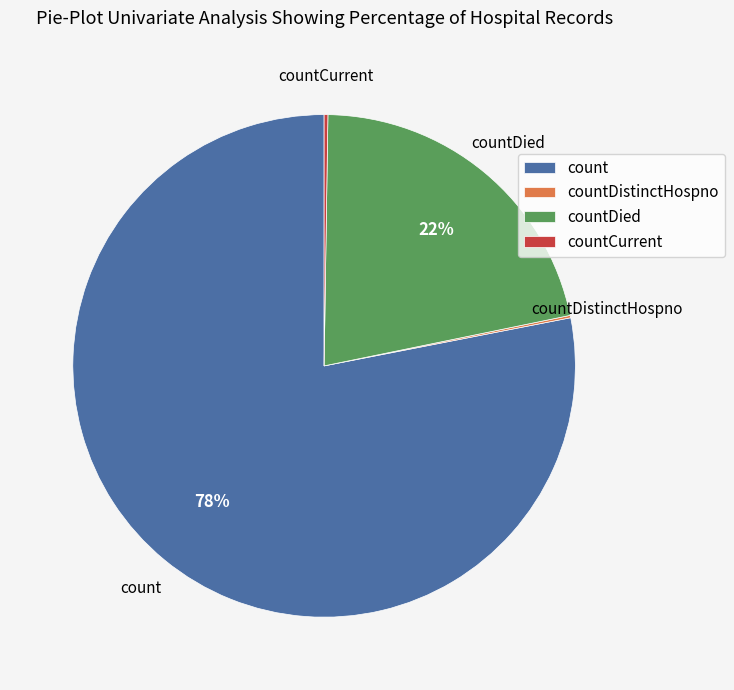

What is the majority slice?

count